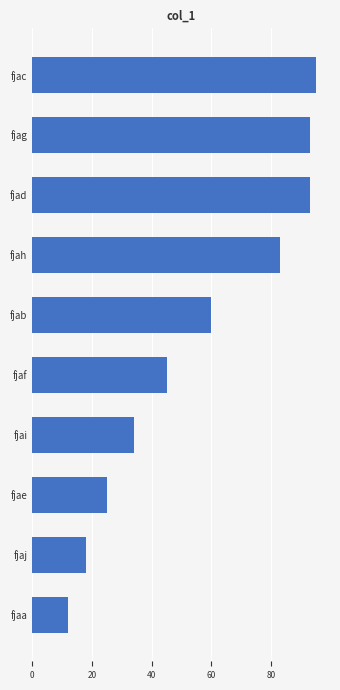

How many values are below 60?

5